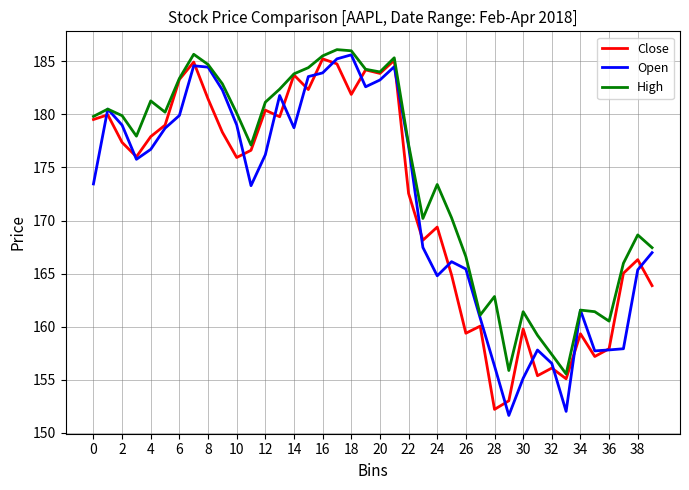

How many interior local peaks does the Close series have?

13